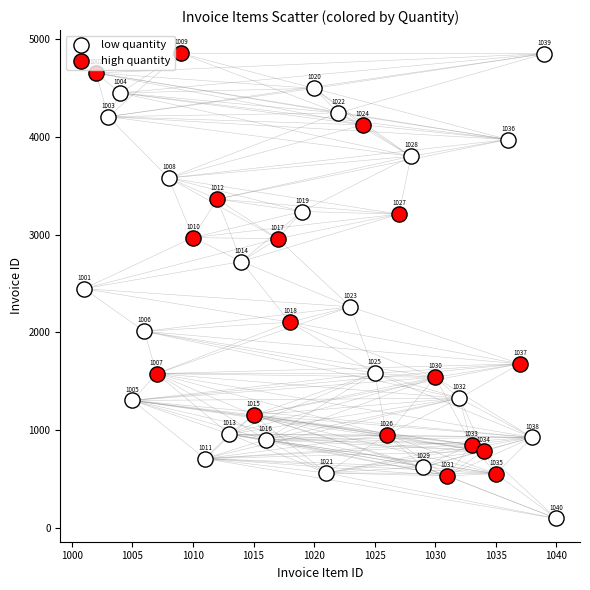

Which series contains the highest Y value?

high quantity